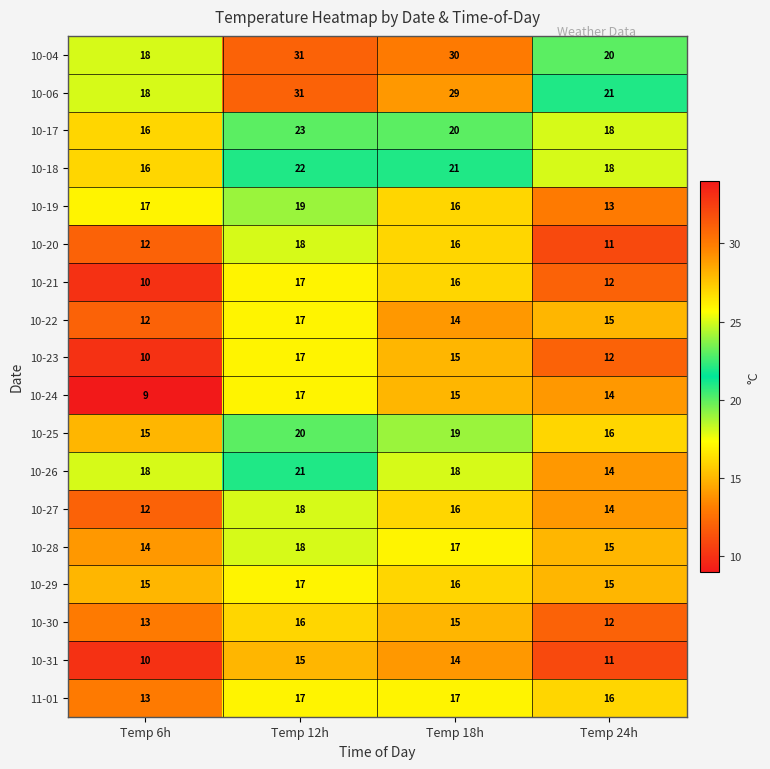

The 10-26 series shows 10 at Temp 6h. True or false?

False